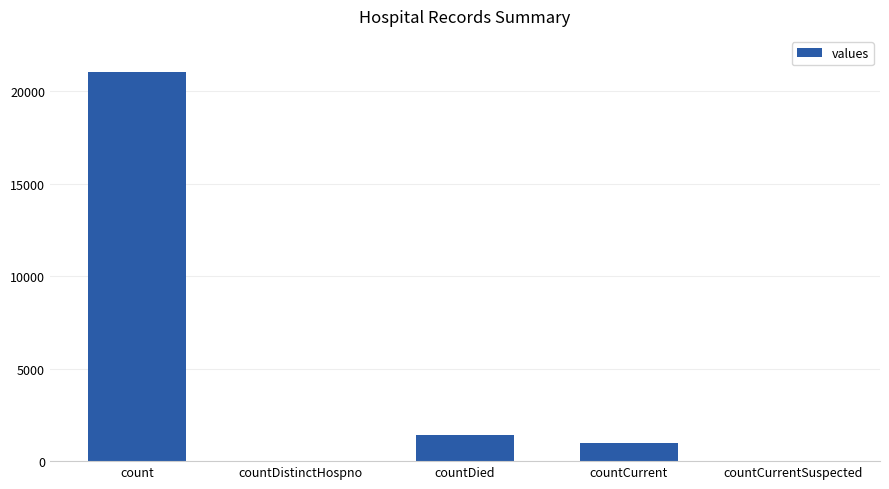

Reading left to right, transcribe all the data shown in this chart.

count=21050	countDistinctHospno=0	countDied=1405	countCurrent=1006	countCurrentSuspected=0